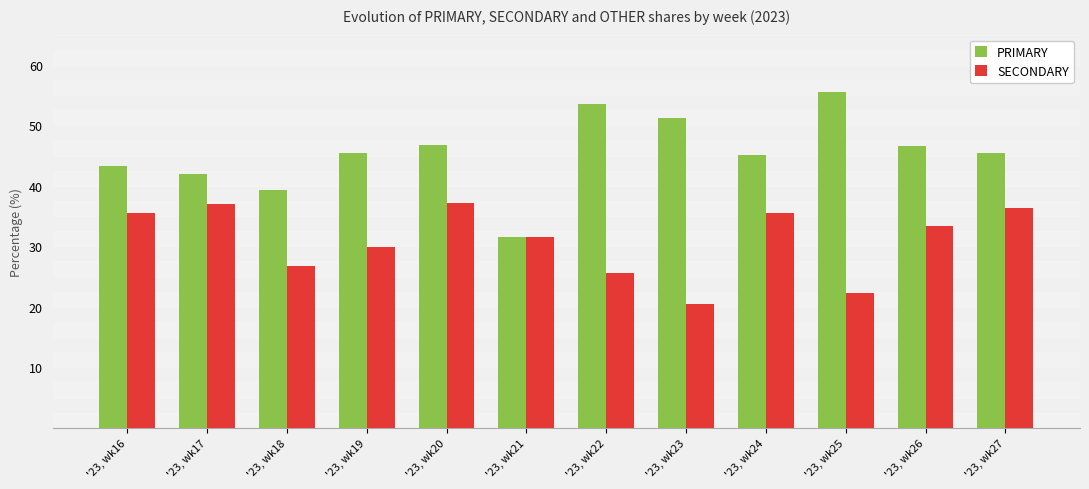

The value of PRIMARY at '23, wk17 is 29.1. True or false?

False